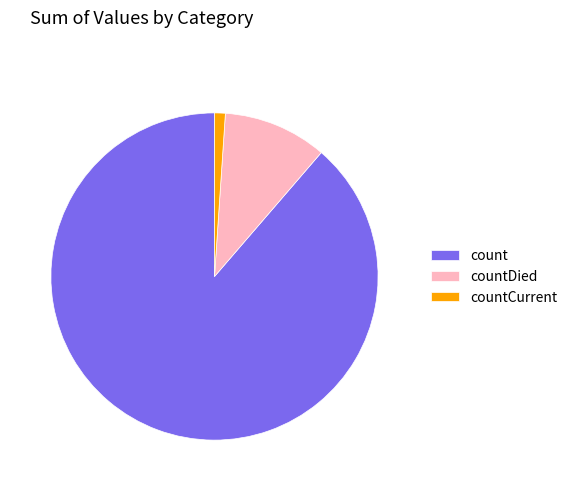

True or false: countCurrent accounts for 7% of the total.

False